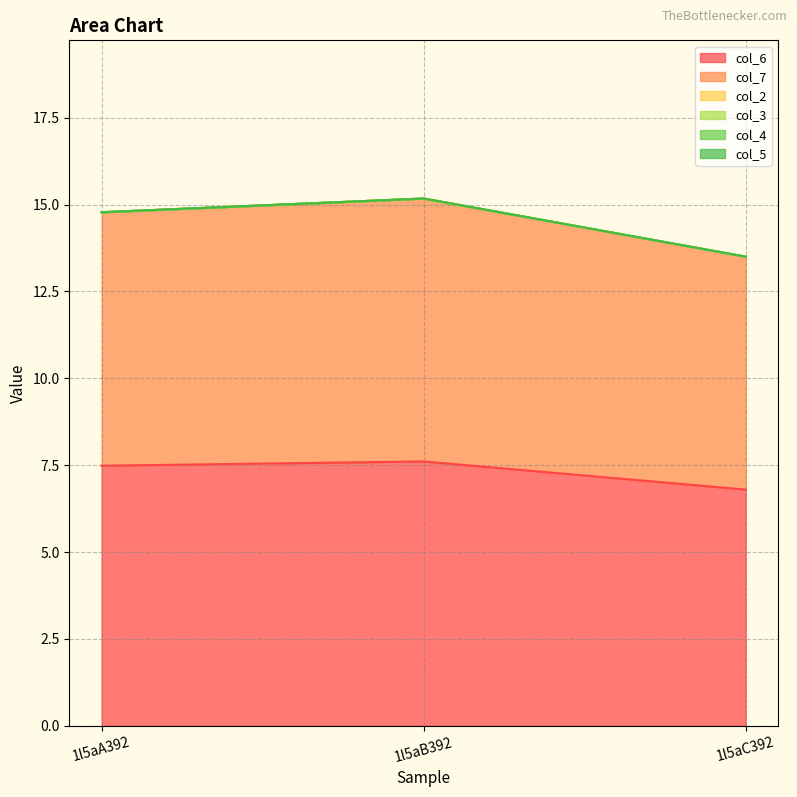

True or false: col_6 has a value of 11.1 at 1l5aC392.

False